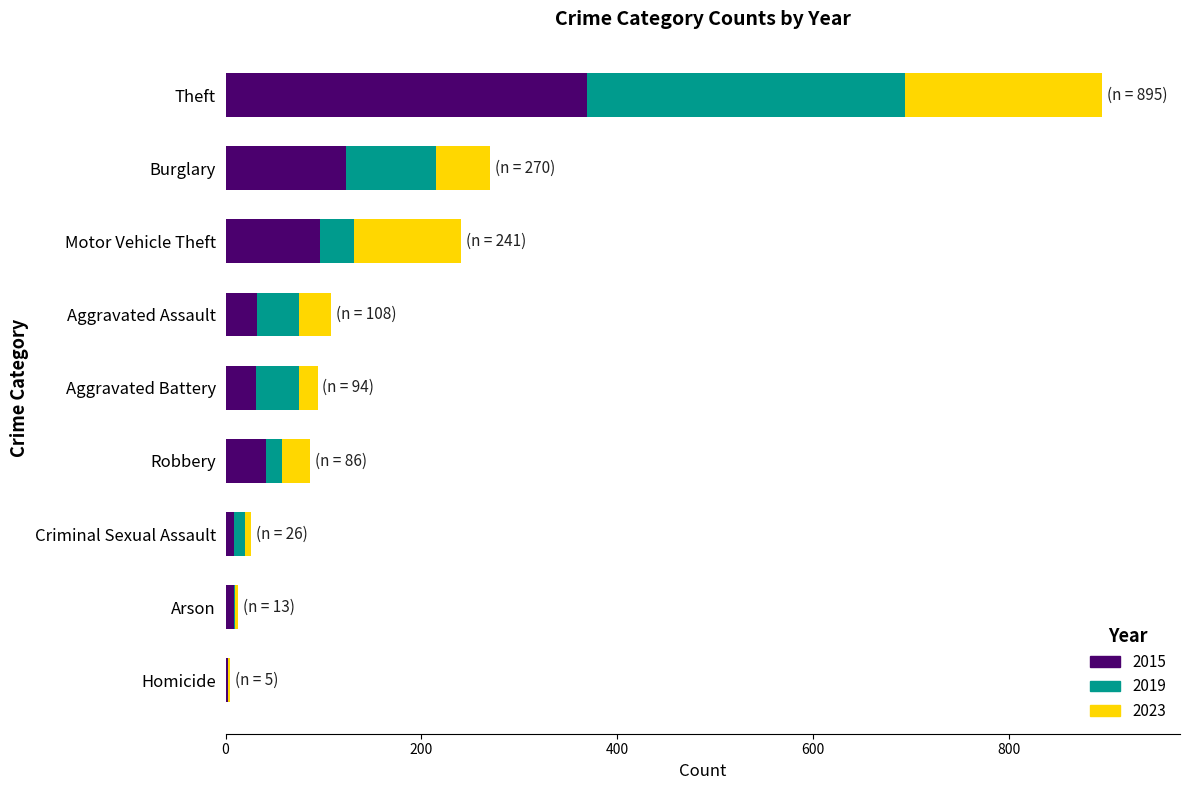

The value of 2015 at Motor Vehicle Theft is 96. True or false?

True